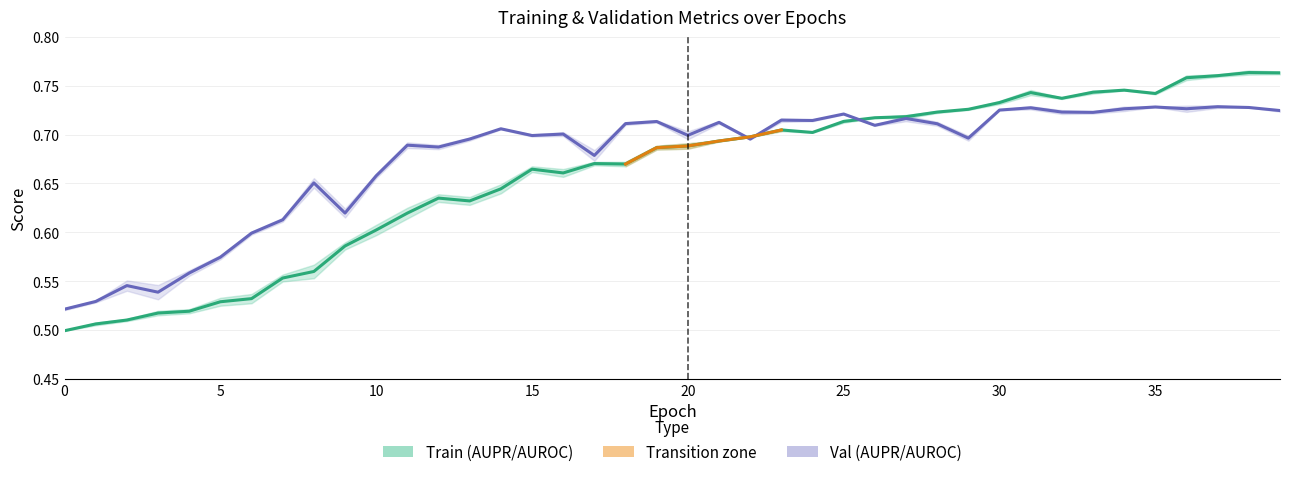

Reading left to right, what are all the values shown in this chart?

AUPR: 0.5	0.5	0.5	0.5	0.5	0.5	0.5	0.6	0.6	0.6	0.6	0.6	0.6	0.6	0.6	0.7	0.7	0.7	0.7	0.7	0.7	0.7	0.7	0.7	0.7	0.7	0.7	0.7	0.7	0.7	0.7	0.7	0.7	0.7	0.7	0.7	0.8	0.8	0.8	0.8
val_AUPR: 0.5	0.5	0.5	0.5	0.6	0.6	0.6	0.6	0.7	0.6	0.7	0.7	0.7	0.7	0.7	0.7	0.7	0.7	0.7	0.7	0.7	0.7	0.7	0.7	0.7	0.7	0.7	0.7	0.7	0.7	0.7	0.7	0.7	0.7	0.7	0.7	0.7	0.7	0.7	0.7